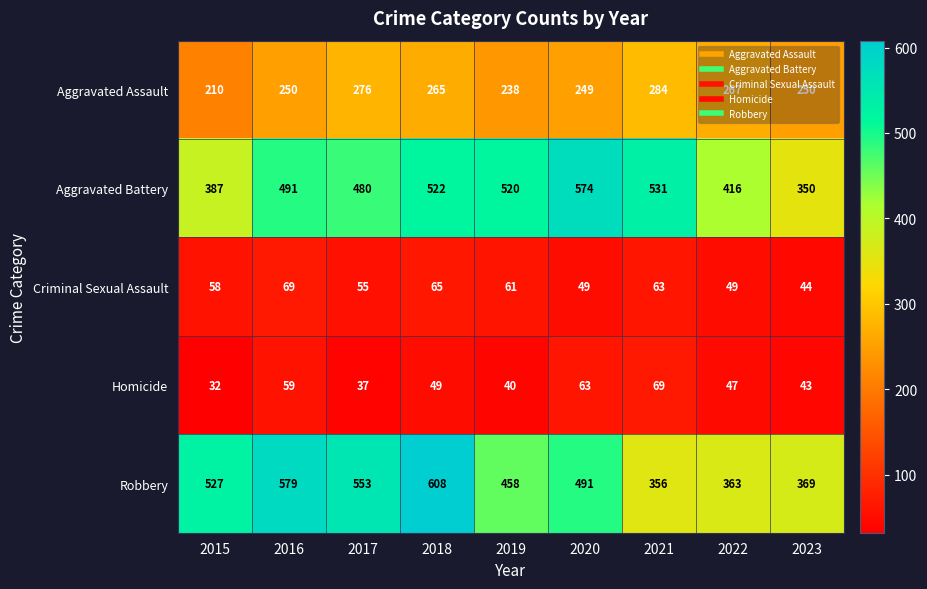

Which series has the widest spread of values?

Robbery